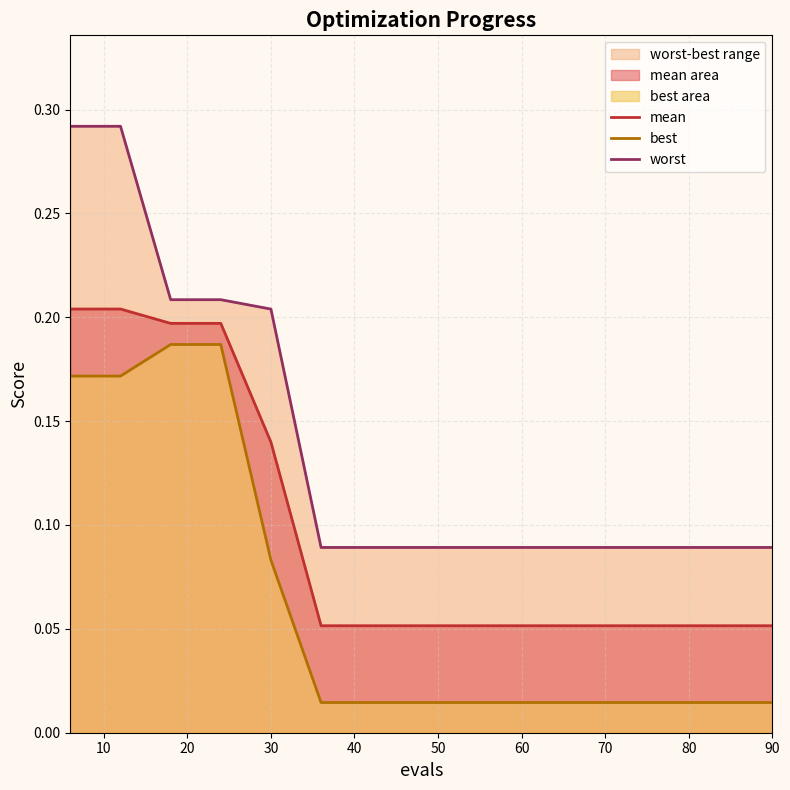

What are all the series names shown in the legend?

mean, best, worst